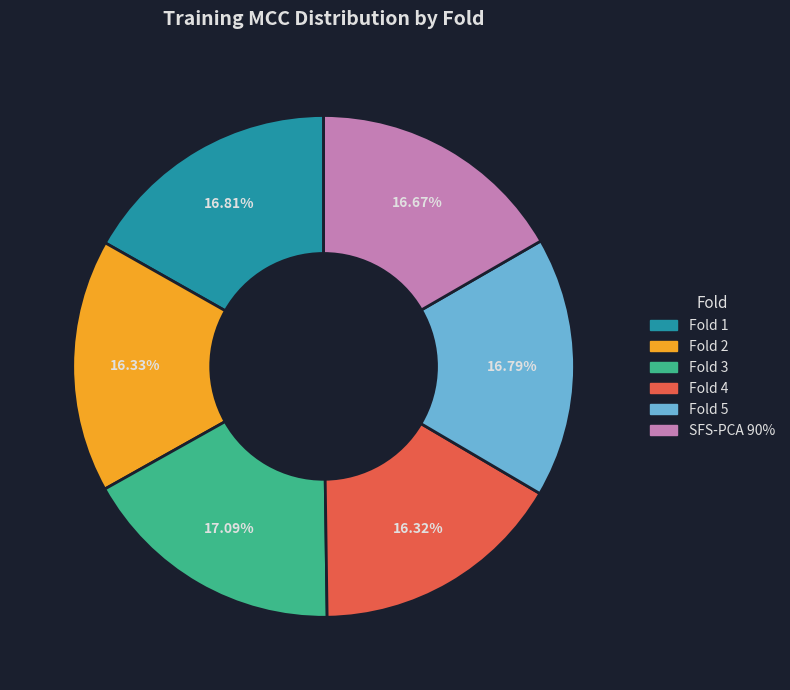

What percentage is the Fold 4 slice, to the nearest percent?

16%